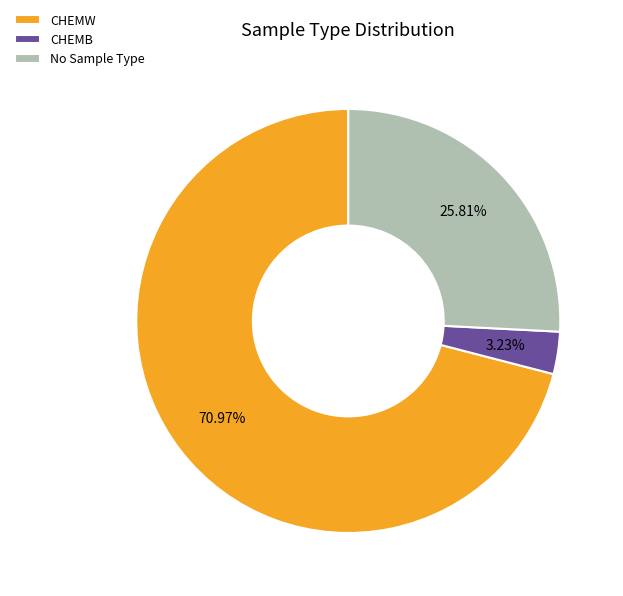

How many segments does this pie chart have?

3